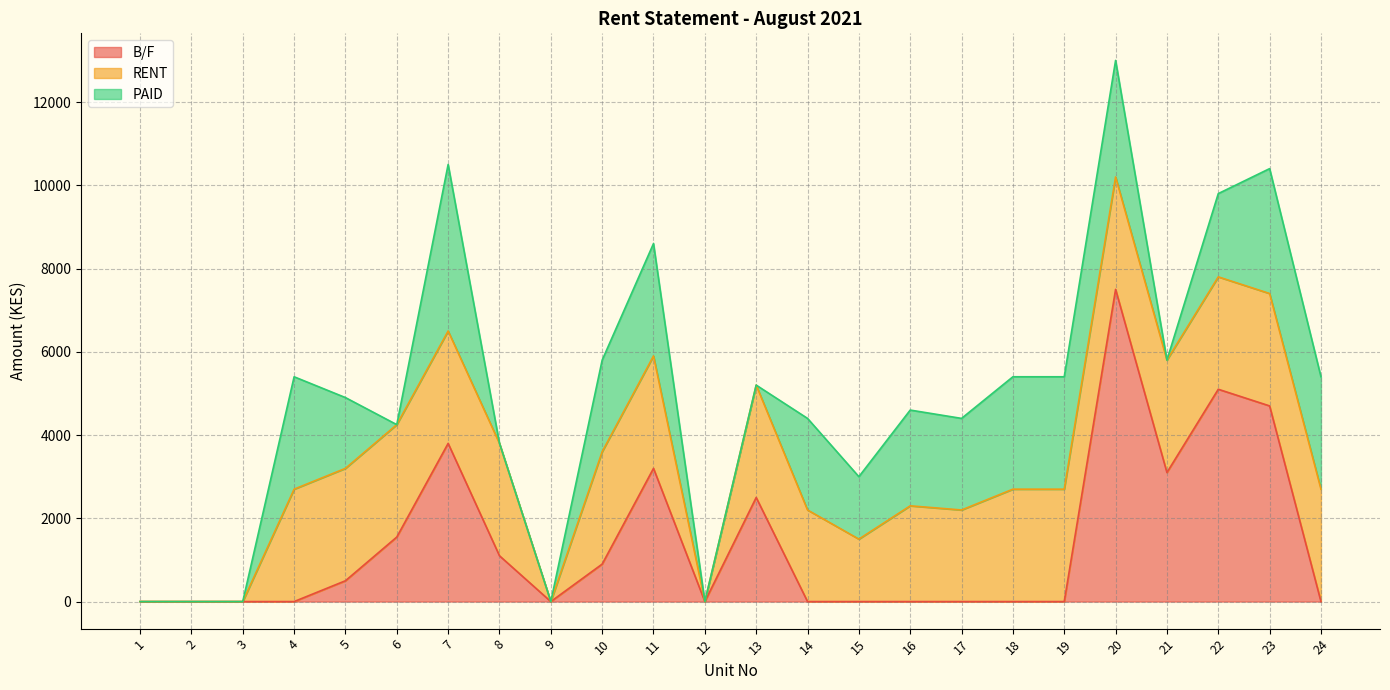

Which series has the largest range (max minus min)?

B/F